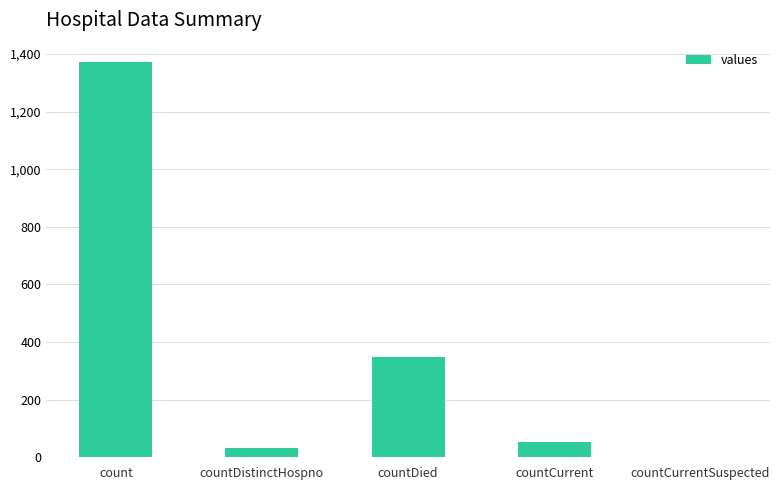

Which label corresponds to the largest value in the chart?

count